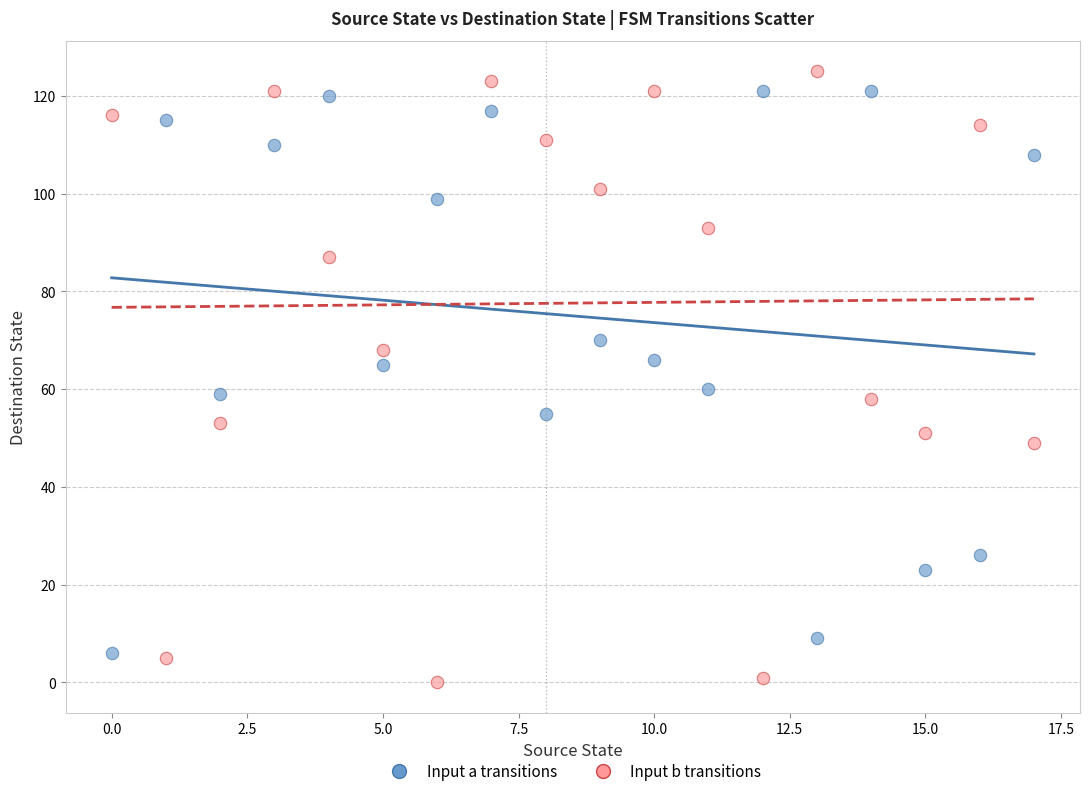

Which series contains the lowest Y value?

Input b transitions